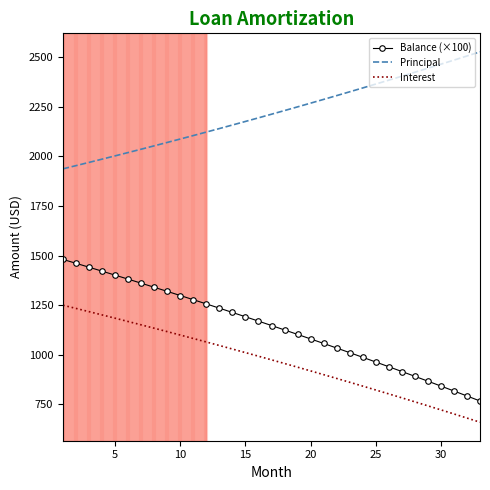

At how many categories does at least one series exceed 861?

33